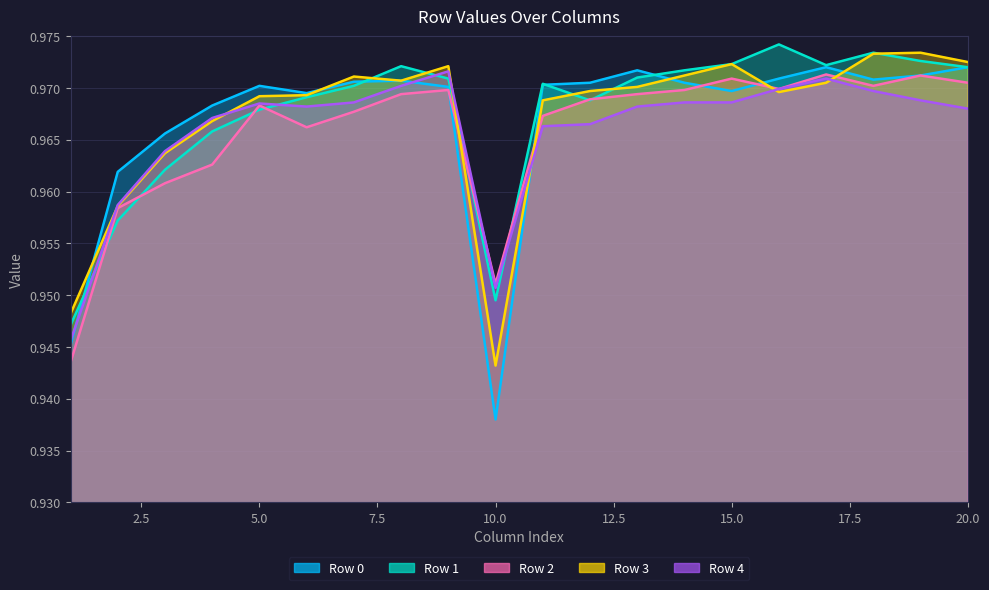

True or false: Row 1 and Row 4 intersect in this chart.

True